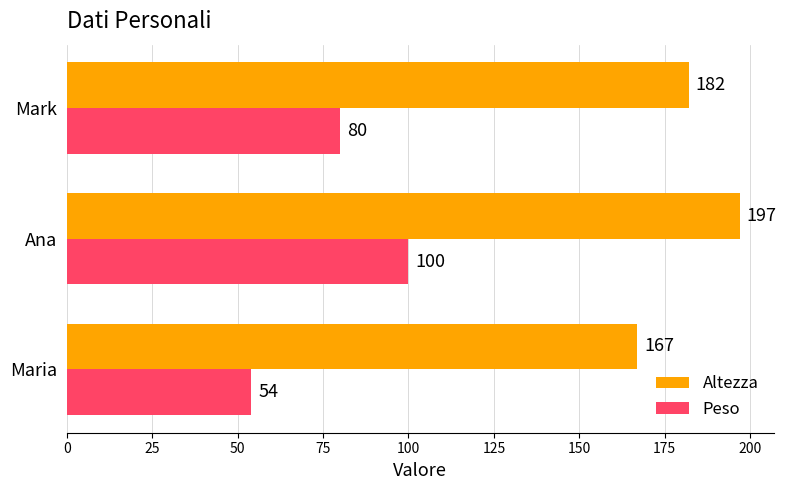

What is the approximate value of Altezza at Ana, to the nearest 5?

195